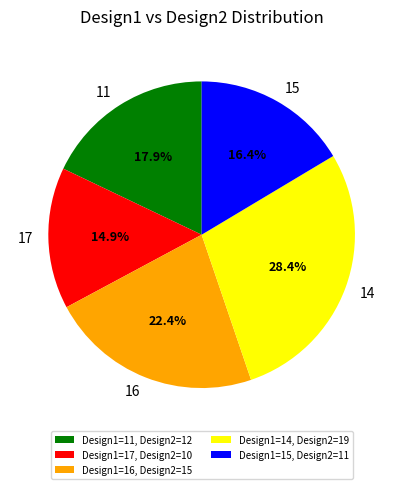

What is the smallest slice in the pie chart?

Design1=17, Design2=10